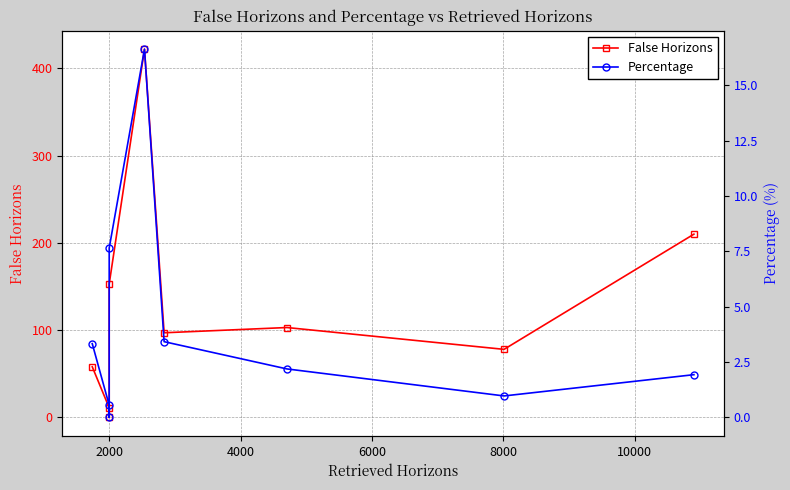

How many values in Percentage are above zero?

8